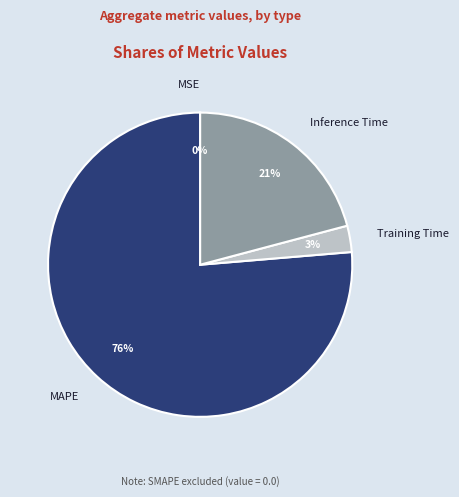

To the nearest percent, what is the average slice percentage?

25%